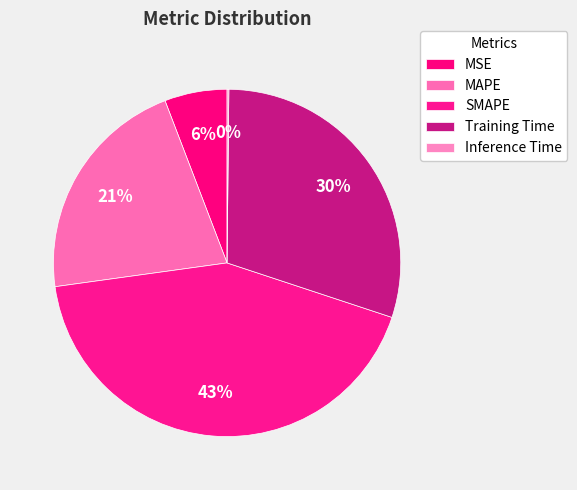

The Inference Time slice represents 1% of the pie. True or false?

False